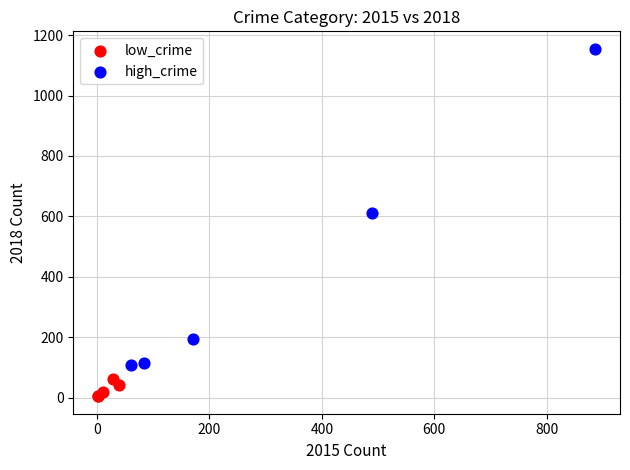

Which series contains the highest Y value?

high_crime